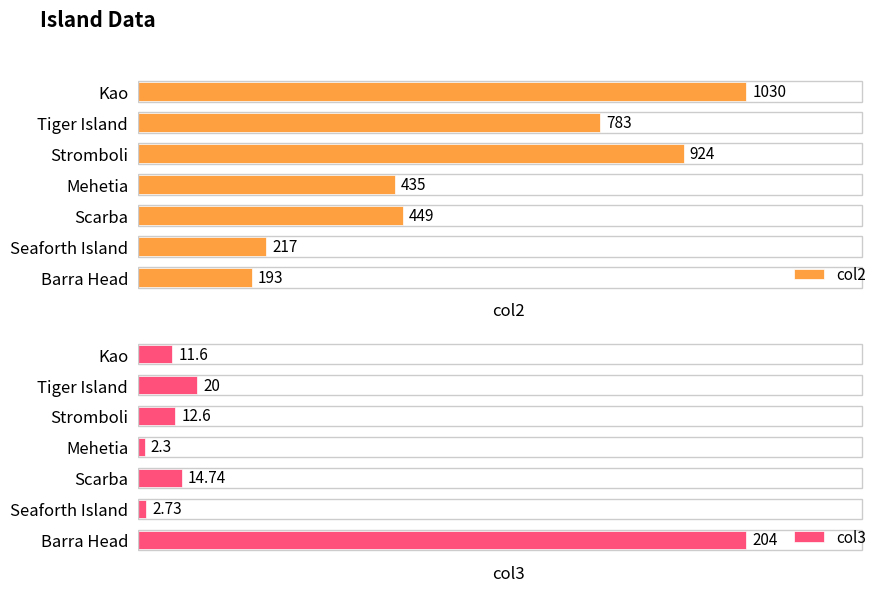

Where is col2 nearest to the value 611?

Scarba